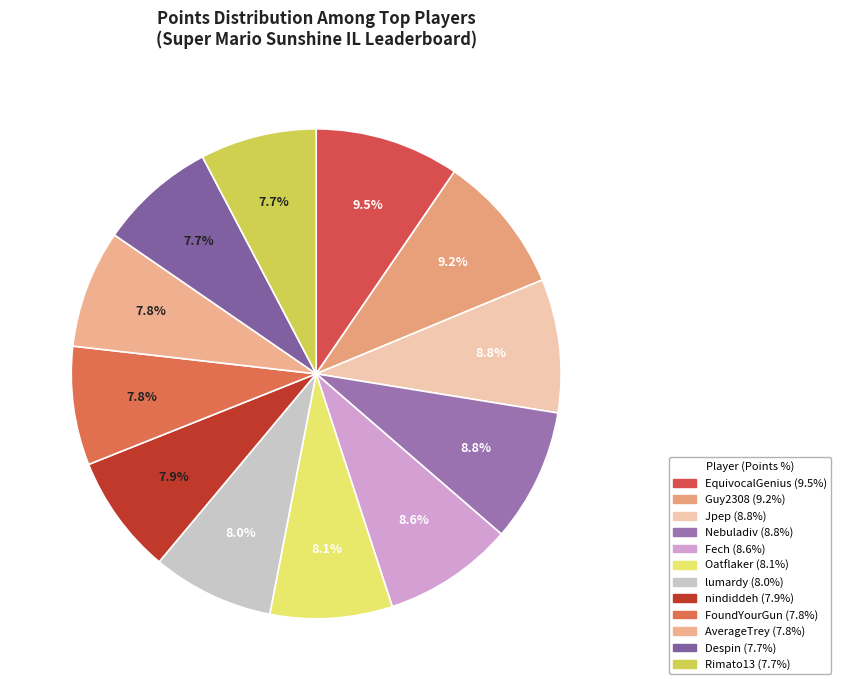

Does any single category account for the majority?

No